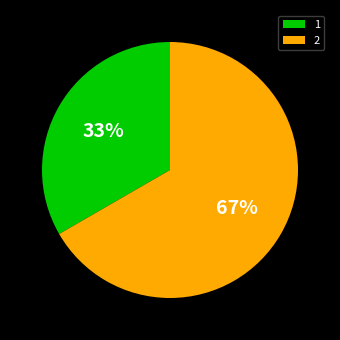

Do 2 and 1 together represent more than half of the pie?

Yes